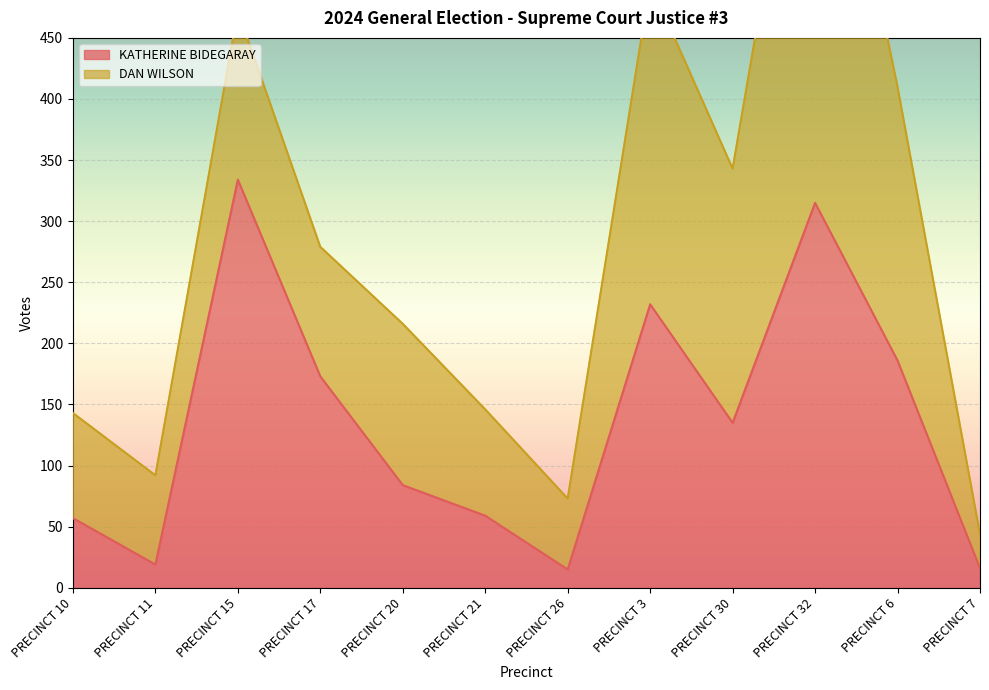

The value of KATHERINE BIDEGARAY at PRECINCT 26 is 15. True or false?

True